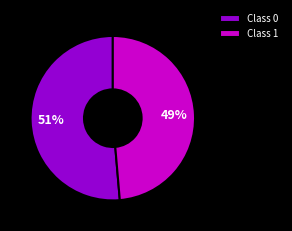

To the nearest percent, what is the average slice percentage?

50%